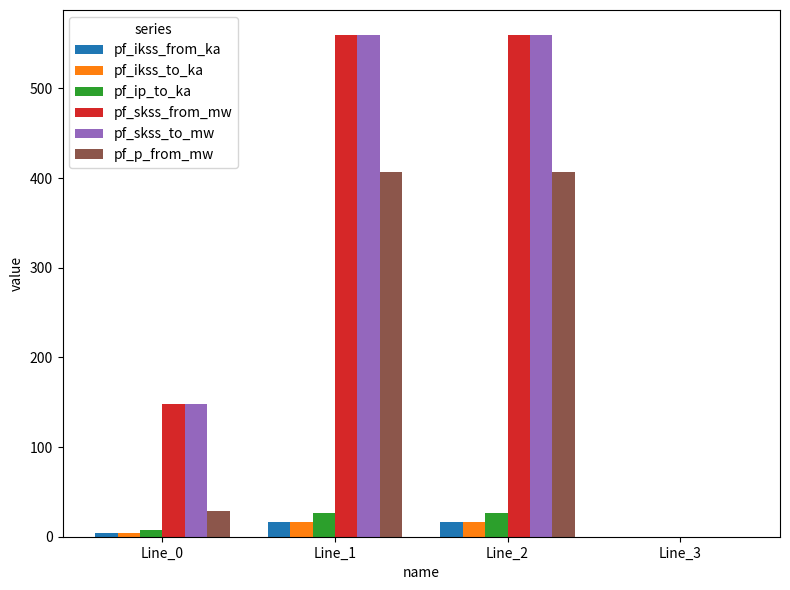

What is the sum of all pf_ikss_from_ka values?

36.6